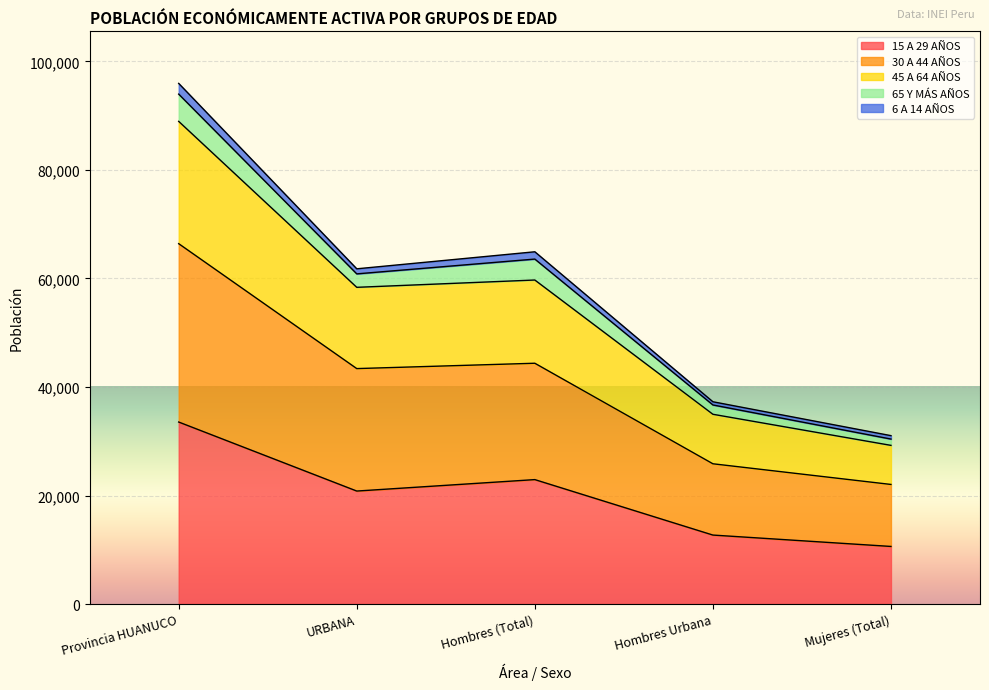

True or false: 30 A 44 AÑOS and 45 A 64 AÑOS intersect in this chart.

False